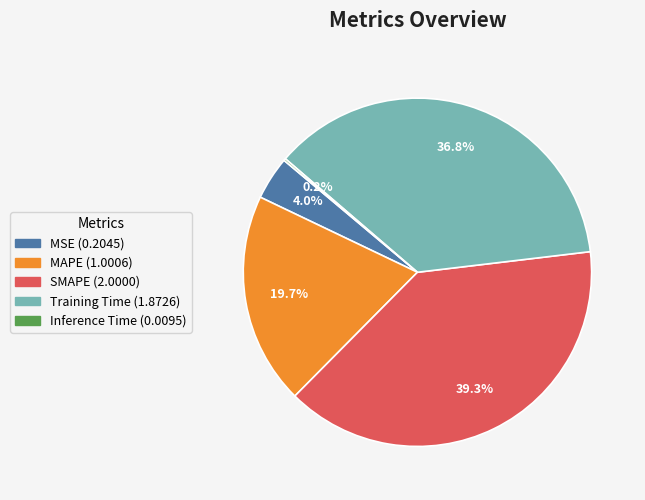

Does MSE account for over 50% of the chart?

No